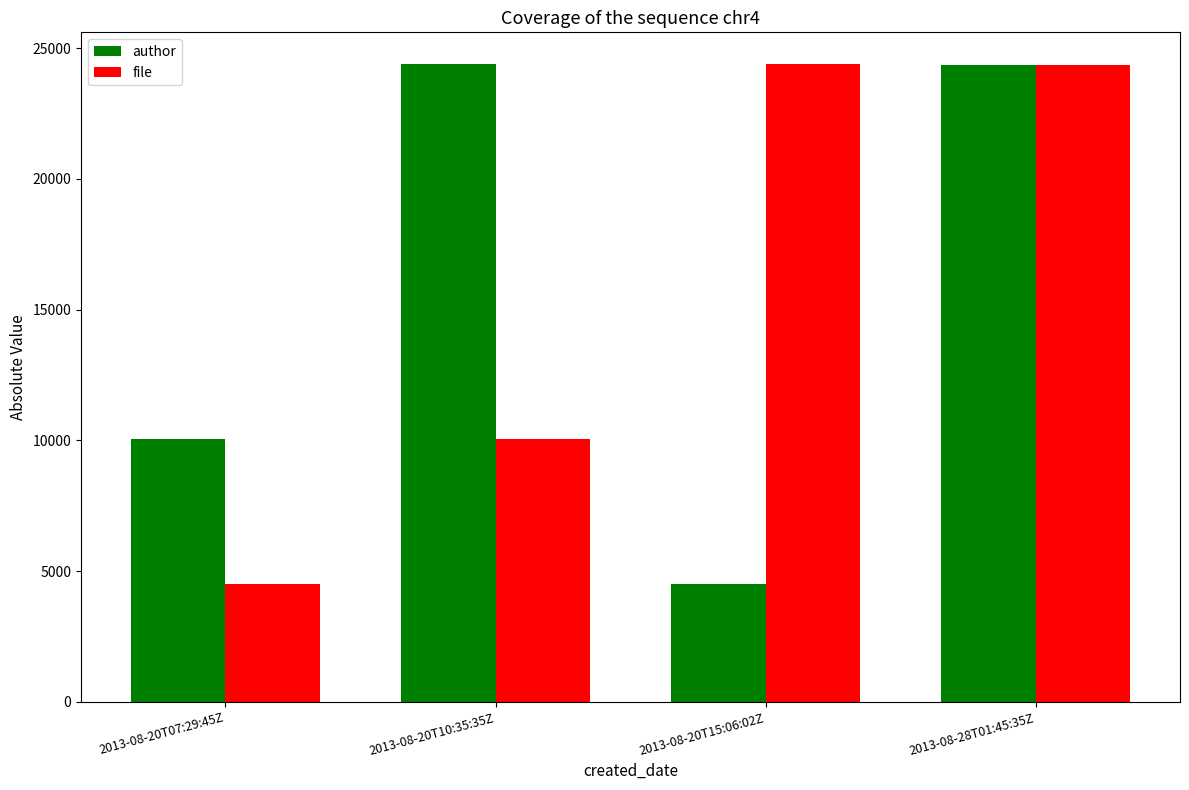

At 2013-08-20T10:35:35Z, list the series in order from smallest to largest.

file, author